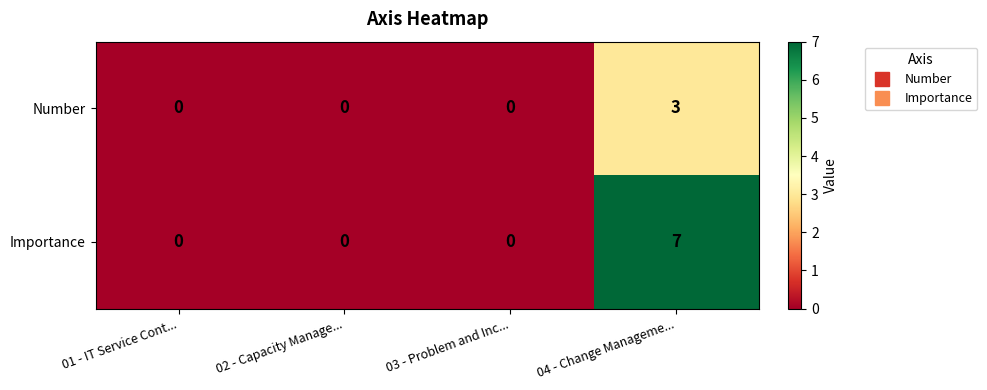

Which series has the largest total across all categories?

Importance